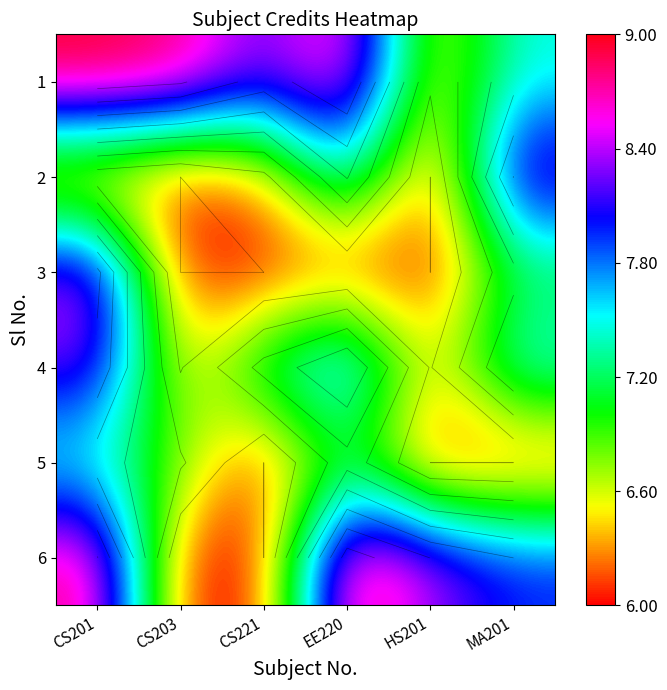

Rank the series by their maximum value, from highest to lowest.

1, 6, 3, 2, 4, 5